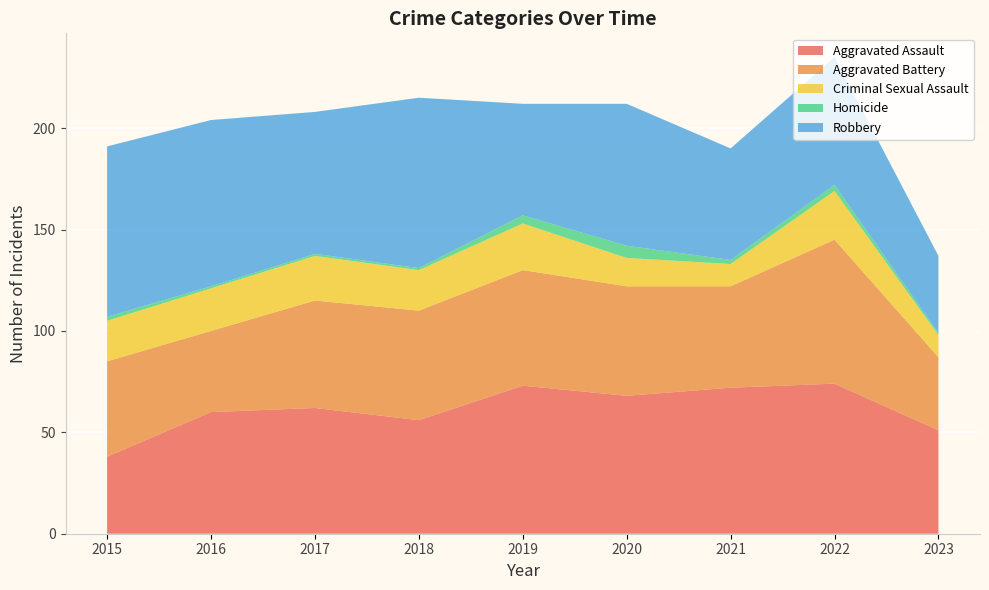

Reading left to right, extract all data points from this chart.

Aggravated Assault: 38	60	62	56	73	68	72	74	51
Aggravated Battery: 47	40	53	54	57	54	50	71	36
Criminal Sexual Assault: 20	21	22	20	23	14	11	24	11
Homicide: 2	1	1	1	4	6	2	3	1
Robbery: 84	82	70	84	55	70	55	63	38